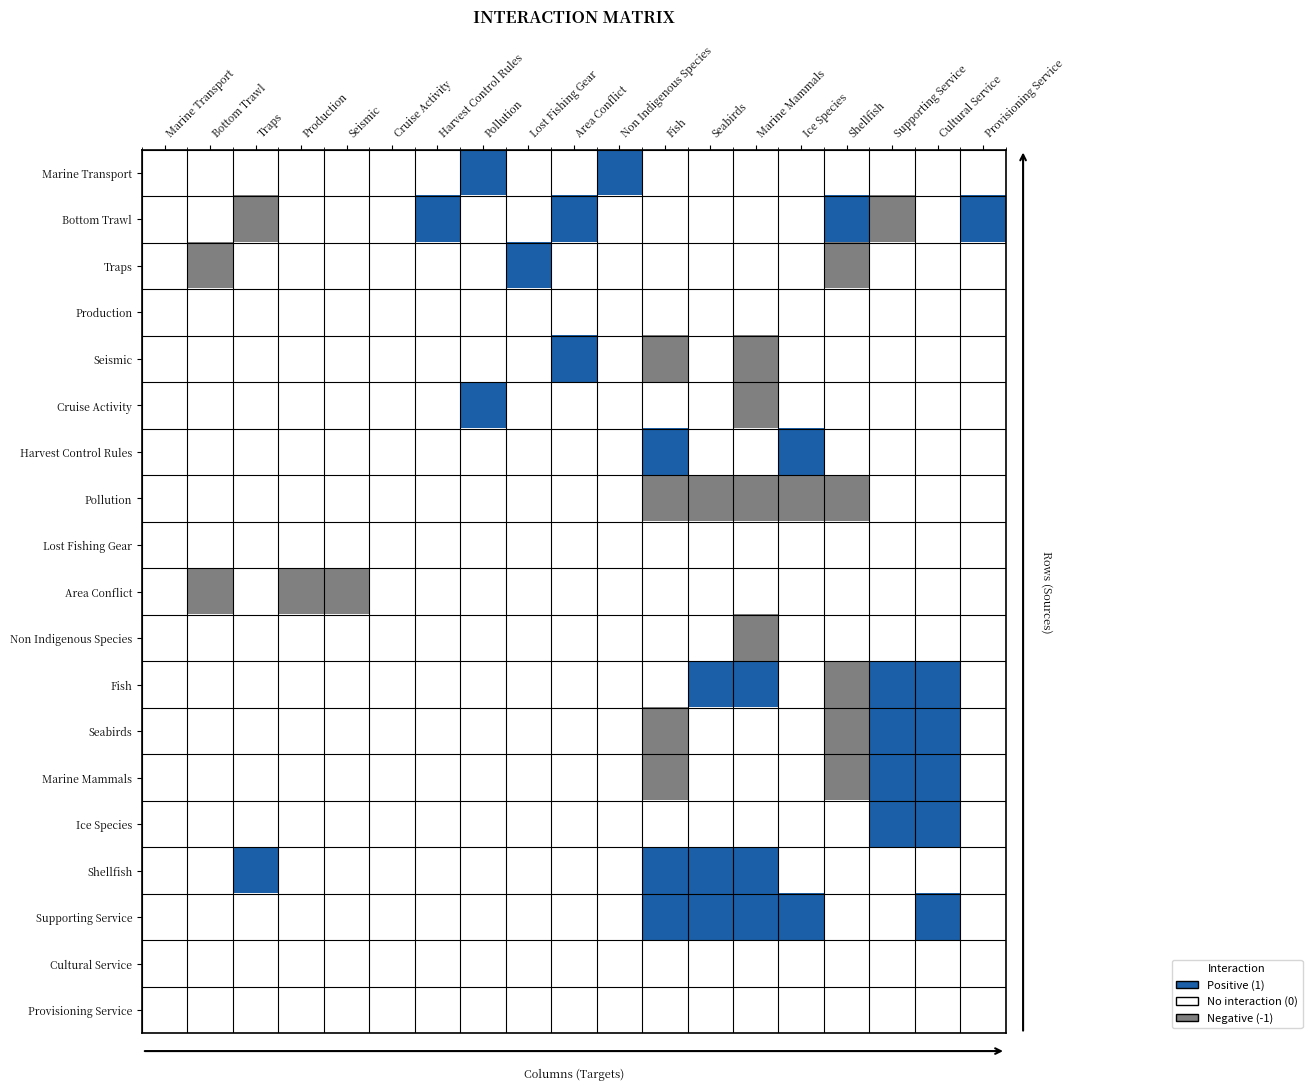

Reading left to right, what are all the values shown in this chart?

Marine Transport: Marine Transport=0	Bottom Trawl=0	Traps=0	Production=0	Seismic=0	Cruise Activity=0	Harvest Control Rules=0	Pollution=1	Lost Fishing Gear=0	Area Conflict=0	Non Indigenous Species=1	Fish=0	Seabirds=0	Marine Mammals=0	Ice Species=0	Shellfish=0	Supporting Service=0	Cultural Service=0	Provisioning Service=0
Bottom Trawl: Marine Transport=0	Bottom Trawl=0	Traps=-1	Production=0	Seismic=0	Cruise Activity=0	Harvest Control Rules=1	Pollution=0	Lost Fishing Gear=0	Area Conflict=1	Non Indigenous Species=0	Fish=0	Seabirds=0	Marine Mammals=0	Ice Species=0	Shellfish=1	Supporting Service=-1	Cultural Service=0	Provisioning Service=1
Traps: Marine Transport=0	Bottom Trawl=-1	Traps=0	Production=0	Seismic=0	Cruise Activity=0	Harvest Control Rules=0	Pollution=0	Lost Fishing Gear=1	Area Conflict=0	Non Indigenous Species=0	Fish=0	Seabirds=0	Marine Mammals=0	Ice Species=0	Shellfish=-1	Supporting Service=0	Cultural Service=0	Provisioning Service=0
Production: Marine Transport=0	Bottom Trawl=0	Traps=0	Production=0	Seismic=0	Cruise Activity=0	Harvest Control Rules=0	Pollution=0	Lost Fishing Gear=0	Area Conflict=0	Non Indigenous Species=0	Fish=0	Seabirds=0	Marine Mammals=0	Ice Species=0	Shellfish=0	Supporting Service=0	Cultural Service=0	Provisioning Service=0
Seismic: Marine Transport=0	Bottom Trawl=0	Traps=0	Production=0	Seismic=0	Cruise Activity=0	Harvest Control Rules=0	Pollution=0	Lost Fishing Gear=0	Area Conflict=1	Non Indigenous Species=0	Fish=-1	Seabirds=0	Marine Mammals=-1	Ice Species=0	Shellfish=0	Supporting Service=0	Cultural Service=0	Provisioning Service=0
Cruise Activity: Marine Transport=0	Bottom Trawl=0	Traps=0	Production=0	Seismic=0	Cruise Activity=0	Harvest Control Rules=0	Pollution=1	Lost Fishing Gear=0	Area Conflict=0	Non Indigenous Species=0	Fish=0	Seabirds=0	Marine Mammals=-1	Ice Species=0	Shellfish=0	Supporting Service=0	Cultural Service=0	Provisioning Service=0
Harvest Control Rules: Marine Transport=0	Bottom Trawl=0	Traps=0	Production=0	Seismic=0	Cruise Activity=0	Harvest Control Rules=0	Pollution=0	Lost Fishing Gear=0	Area Conflict=0	Non Indigenous Species=0	Fish=1	Seabirds=0	Marine Mammals=0	Ice Species=1	Shellfish=0	Supporting Service=0	Cultural Service=0	Provisioning Service=0
Pollution: Marine Transport=0	Bottom Trawl=0	Traps=0	Production=0	Seismic=0	Cruise Activity=0	Harvest Control Rules=0	Pollution=0	Lost Fishing Gear=0	Area Conflict=0	Non Indigenous Species=0	Fish=-1	Seabirds=-1	Marine Mammals=-1	Ice Species=-1	Shellfish=-1	Supporting Service=0	Cultural Service=0	Provisioning Service=0
Lost Fishing Gear: Marine Transport=0	Bottom Trawl=0	Traps=0	Production=0	Seismic=0	Cruise Activity=0	Harvest Control Rules=0	Pollution=0	Lost Fishing Gear=0	Area Conflict=0	Non Indigenous Species=0	Fish=0	Seabirds=0	Marine Mammals=0	Ice Species=0	Shellfish=0	Supporting Service=0	Cultural Service=0	Provisioning Service=0
Area Conflict: Marine Transport=0	Bottom Trawl=-1	Traps=0	Production=-1	Seismic=-1	Cruise Activity=0	Harvest Control Rules=0	Pollution=0	Lost Fishing Gear=0	Area Conflict=0	Non Indigenous Species=0	Fish=0	Seabirds=0	Marine Mammals=0	Ice Species=0	Shellfish=0	Supporting Service=0	Cultural Service=0	Provisioning Service=0
Non Indigenous Species: Marine Transport=0	Bottom Trawl=0	Traps=0	Production=0	Seismic=0	Cruise Activity=0	Harvest Control Rules=0	Pollution=0	Lost Fishing Gear=0	Area Conflict=0	Non Indigenous Species=0	Fish=0	Seabirds=0	Marine Mammals=-1	Ice Species=0	Shellfish=0	Supporting Service=0	Cultural Service=0	Provisioning Service=0
Fish: Marine Transport=0	Bottom Trawl=0	Traps=0	Production=0	Seismic=0	Cruise Activity=0	Harvest Control Rules=0	Pollution=0	Lost Fishing Gear=0	Area Conflict=0	Non Indigenous Species=0	Fish=0	Seabirds=1	Marine Mammals=1	Ice Species=0	Shellfish=-1	Supporting Service=1	Cultural Service=1	Provisioning Service=0
Seabirds: Marine Transport=0	Bottom Trawl=0	Traps=0	Production=0	Seismic=0	Cruise Activity=0	Harvest Control Rules=0	Pollution=0	Lost Fishing Gear=0	Area Conflict=0	Non Indigenous Species=0	Fish=-1	Seabirds=0	Marine Mammals=0	Ice Species=0	Shellfish=-1	Supporting Service=1	Cultural Service=1	Provisioning Service=0
Marine Mammals: Marine Transport=0	Bottom Trawl=0	Traps=0	Production=0	Seismic=0	Cruise Activity=0	Harvest Control Rules=0	Pollution=0	Lost Fishing Gear=0	Area Conflict=0	Non Indigenous Species=0	Fish=-1	Seabirds=0	Marine Mammals=0	Ice Species=0	Shellfish=-1	Supporting Service=1	Cultural Service=1	Provisioning Service=0
Ice Species: Marine Transport=0	Bottom Trawl=0	Traps=0	Production=0	Seismic=0	Cruise Activity=0	Harvest Control Rules=0	Pollution=0	Lost Fishing Gear=0	Area Conflict=0	Non Indigenous Species=0	Fish=0	Seabirds=0	Marine Mammals=0	Ice Species=0	Shellfish=0	Supporting Service=1	Cultural Service=1	Provisioning Service=0
Shellfish: Marine Transport=0	Bottom Trawl=0	Traps=1	Production=0	Seismic=0	Cruise Activity=0	Harvest Control Rules=0	Pollution=0	Lost Fishing Gear=0	Area Conflict=0	Non Indigenous Species=0	Fish=1	Seabirds=1	Marine Mammals=1	Ice Species=0	Shellfish=0	Supporting Service=0	Cultural Service=0	Provisioning Service=0
Supporting Service: Marine Transport=0	Bottom Trawl=0	Traps=0	Production=0	Seismic=0	Cruise Activity=0	Harvest Control Rules=0	Pollution=0	Lost Fishing Gear=0	Area Conflict=0	Non Indigenous Species=0	Fish=1	Seabirds=1	Marine Mammals=1	Ice Species=1	Shellfish=0	Supporting Service=0	Cultural Service=1	Provisioning Service=0
Cultural Service: Marine Transport=0	Bottom Trawl=0	Traps=0	Production=0	Seismic=0	Cruise Activity=0	Harvest Control Rules=0	Pollution=0	Lost Fishing Gear=0	Area Conflict=0	Non Indigenous Species=0	Fish=0	Seabirds=0	Marine Mammals=0	Ice Species=0	Shellfish=0	Supporting Service=0	Cultural Service=0	Provisioning Service=0
Provisioning Service: Marine Transport=0	Bottom Trawl=0	Traps=0	Production=0	Seismic=0	Cruise Activity=0	Harvest Control Rules=0	Pollution=0	Lost Fishing Gear=0	Area Conflict=0	Non Indigenous Species=0	Fish=0	Seabirds=0	Marine Mammals=0	Ice Species=0	Shellfish=0	Supporting Service=0	Cultural Service=0	Provisioning Service=0